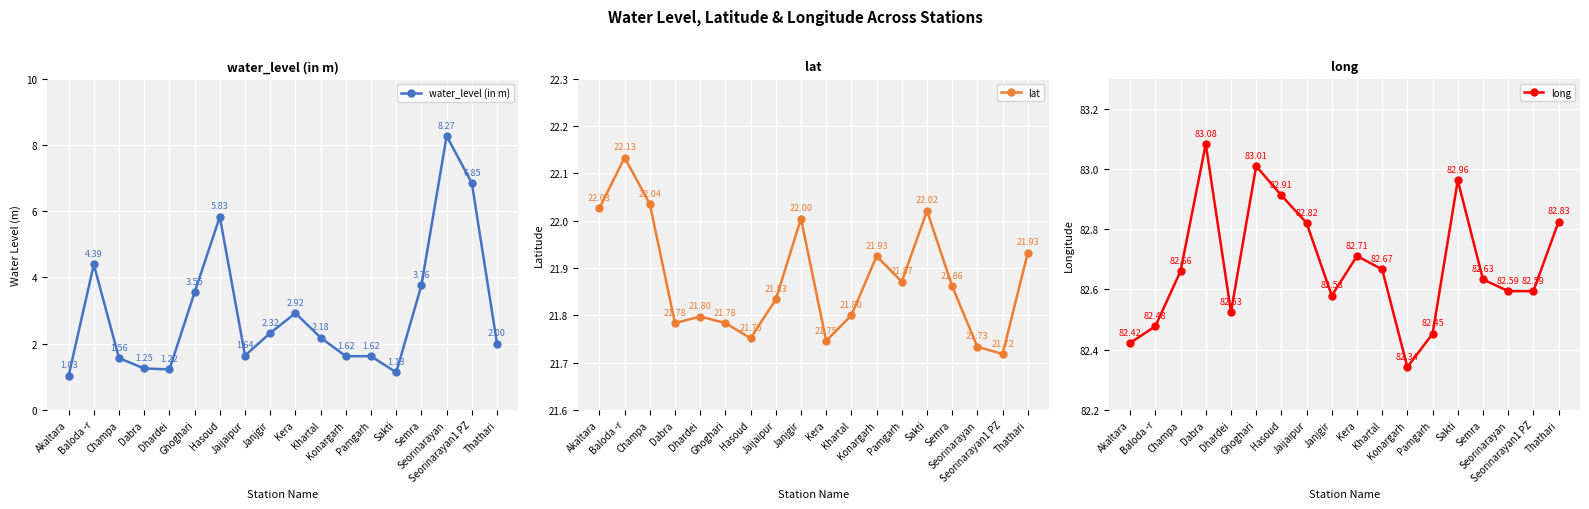

At which category does water_level (in m) reach its first local peak?

Baloda -r